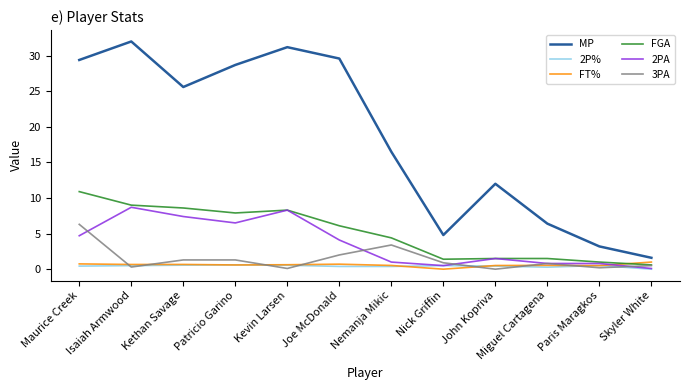

At which label is MP closest to 16?

Nemanja Mikic